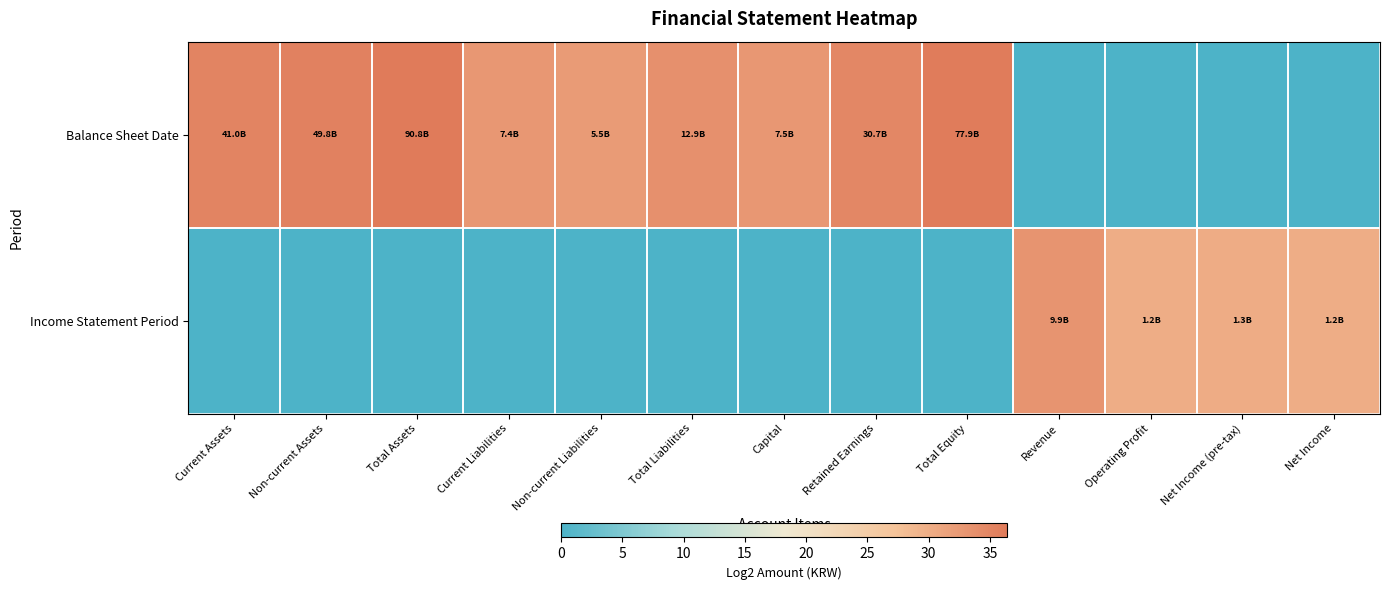

Count the number of data series in this chart.

2